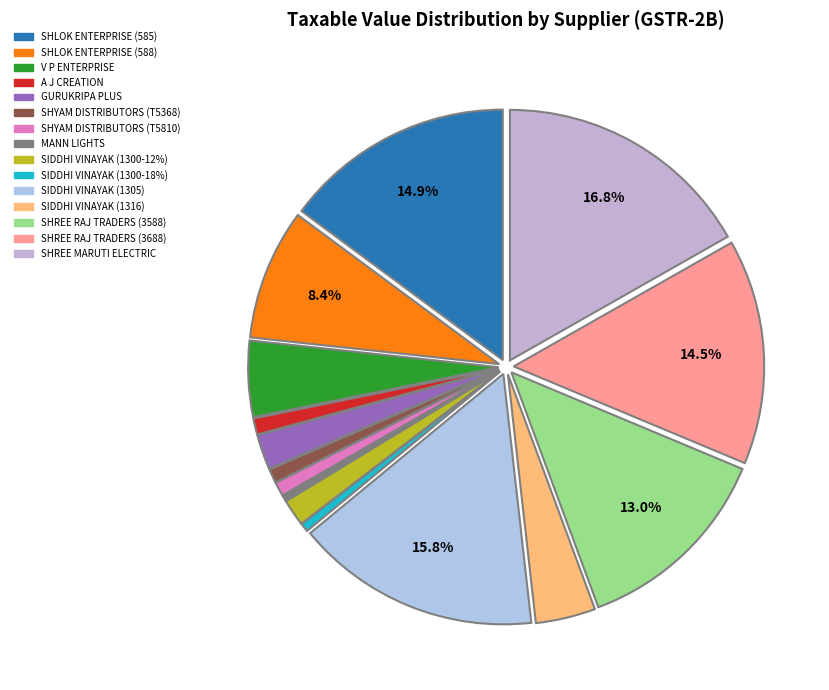

How many segments does this pie chart have?

15